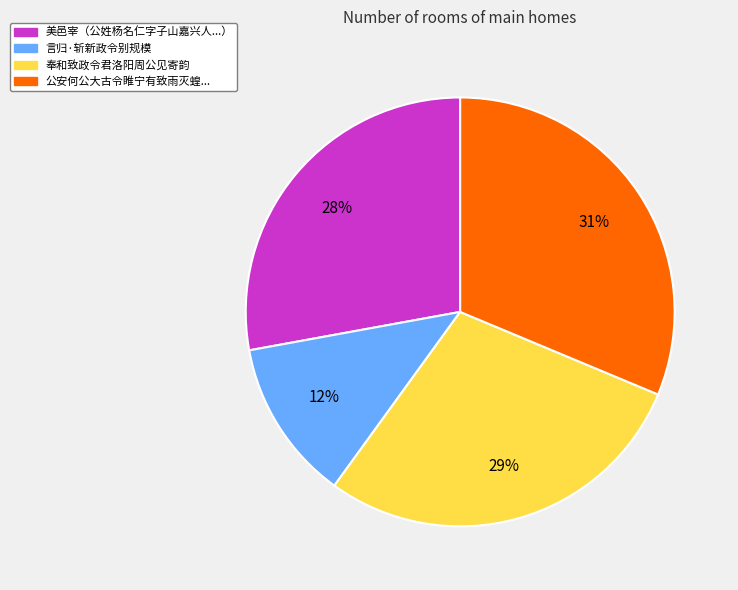

To the nearest percent, what is the average slice percentage?

25%